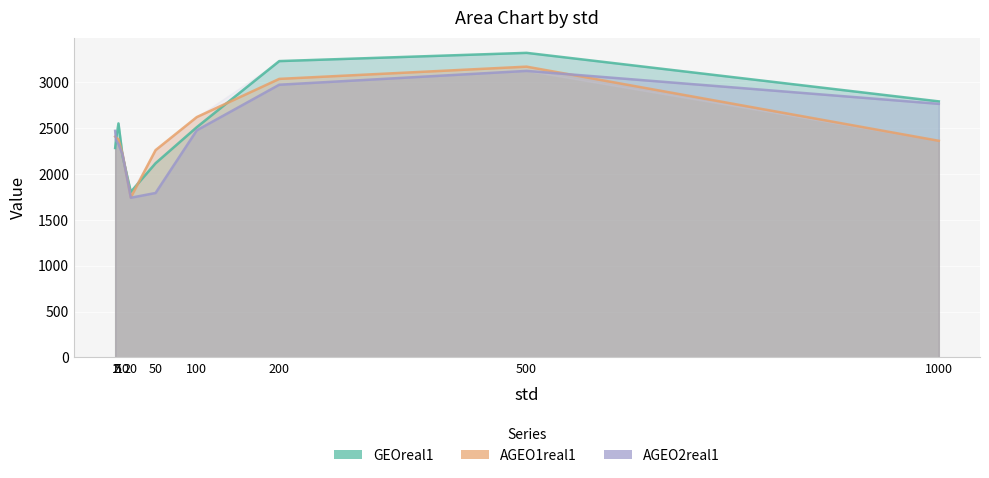

What is the average value of the GEOreal1 series?

2518.3